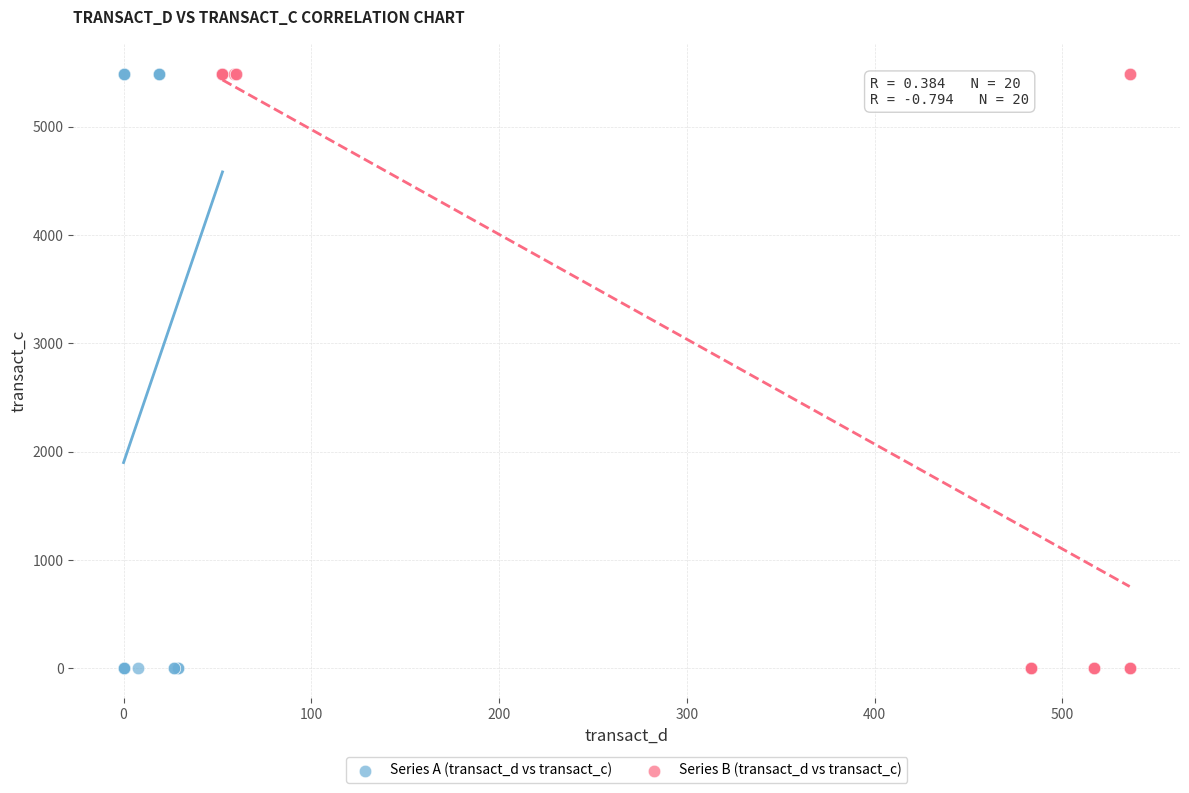

What are all the series names shown in the legend?

Series A (transact_d vs transact_c), Series B (transact_d vs transact_c)